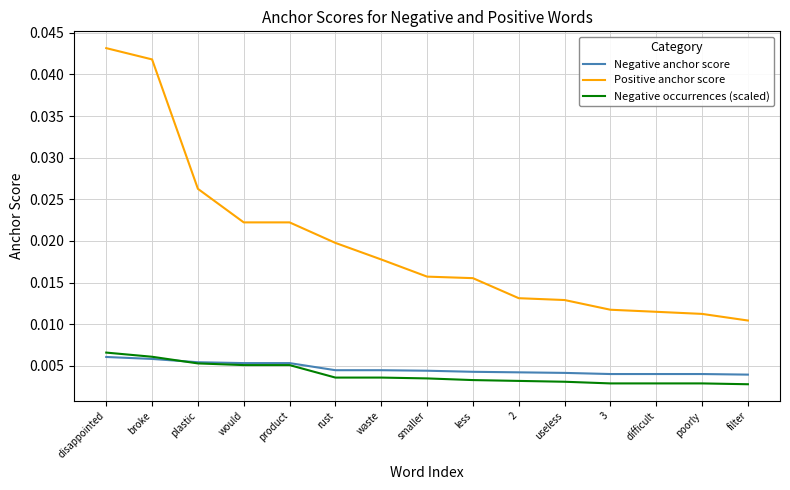

At which category does the chart reach its peak across all series?

disappointed